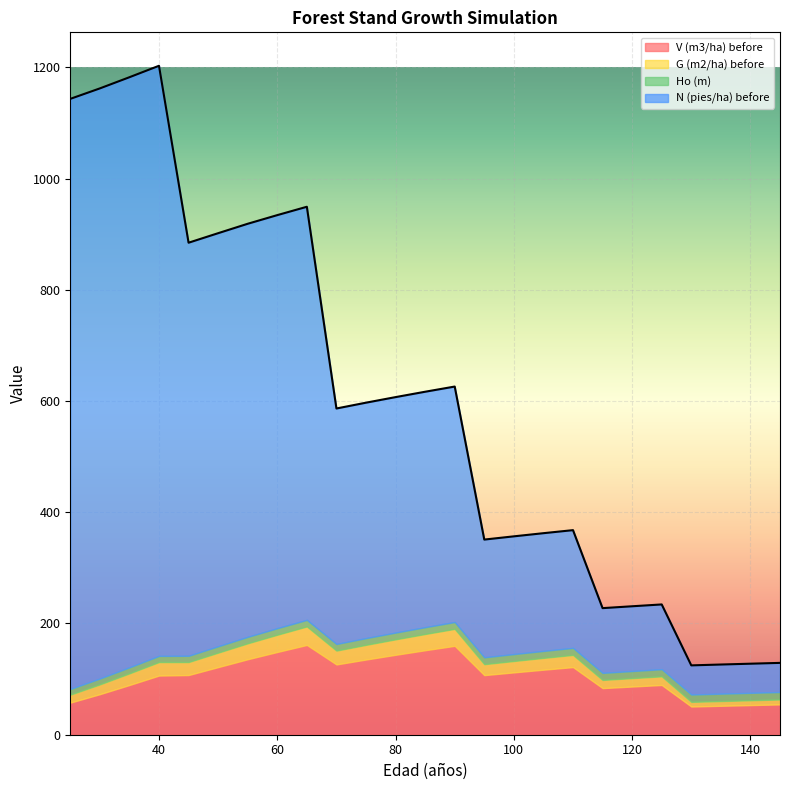

How many times do Ho (m) and G (m2/ha) before cross each other?

1